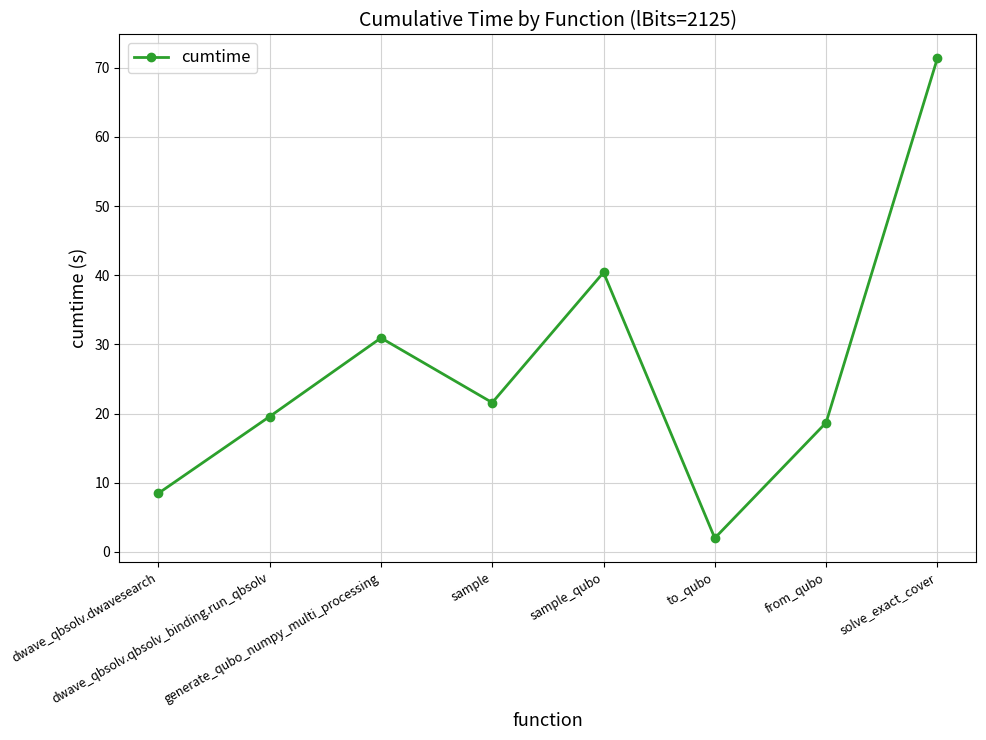

How many lines are shown in the chart?

1